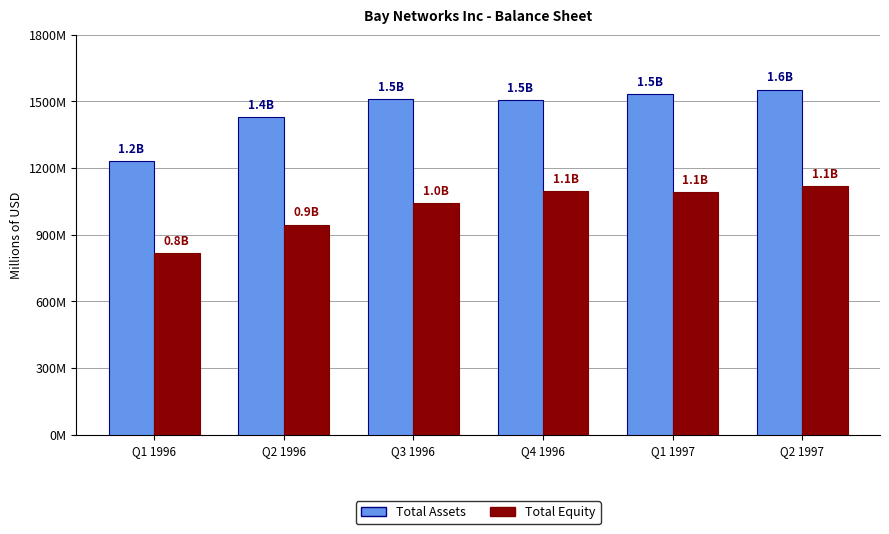

The value of Total Assets at Q2 1996 is 742.6. True or false?

False